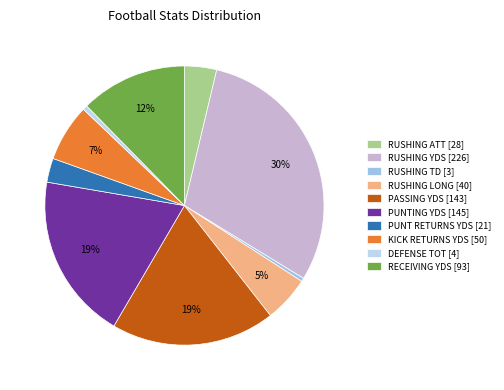

Which category has the biggest portion of the pie?

RUSHING YDS